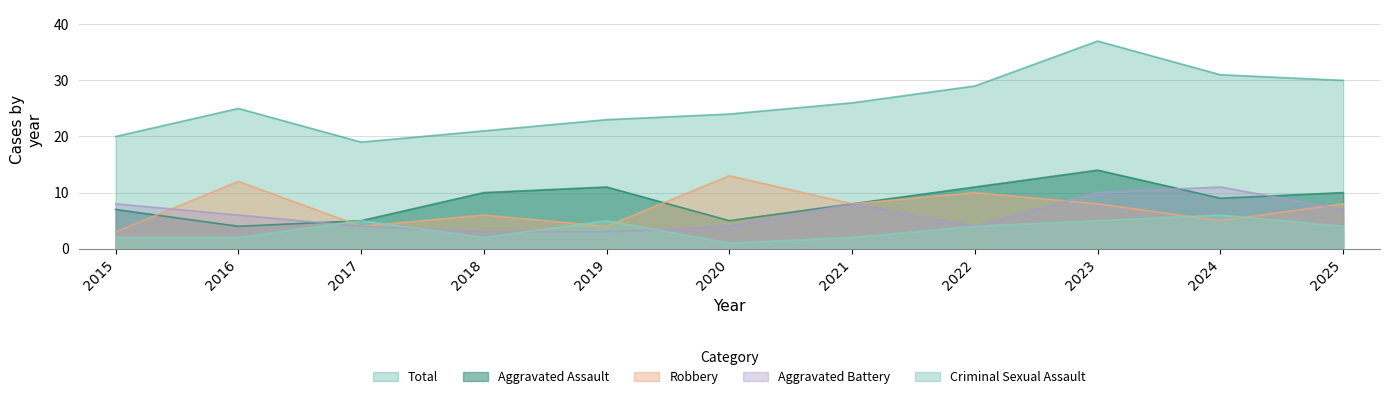

True or false: Robbery has more than 0 interior local peaks.

True